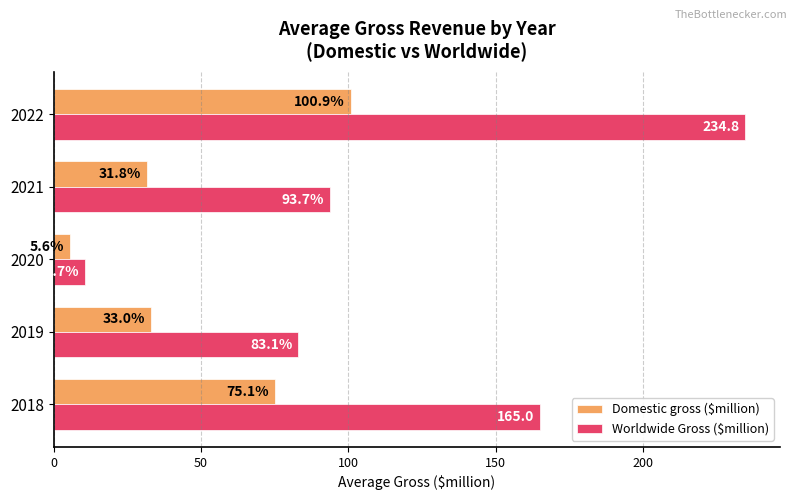

The Domestic gross ($million) series shows 33.0 at 2019. True or false?

True